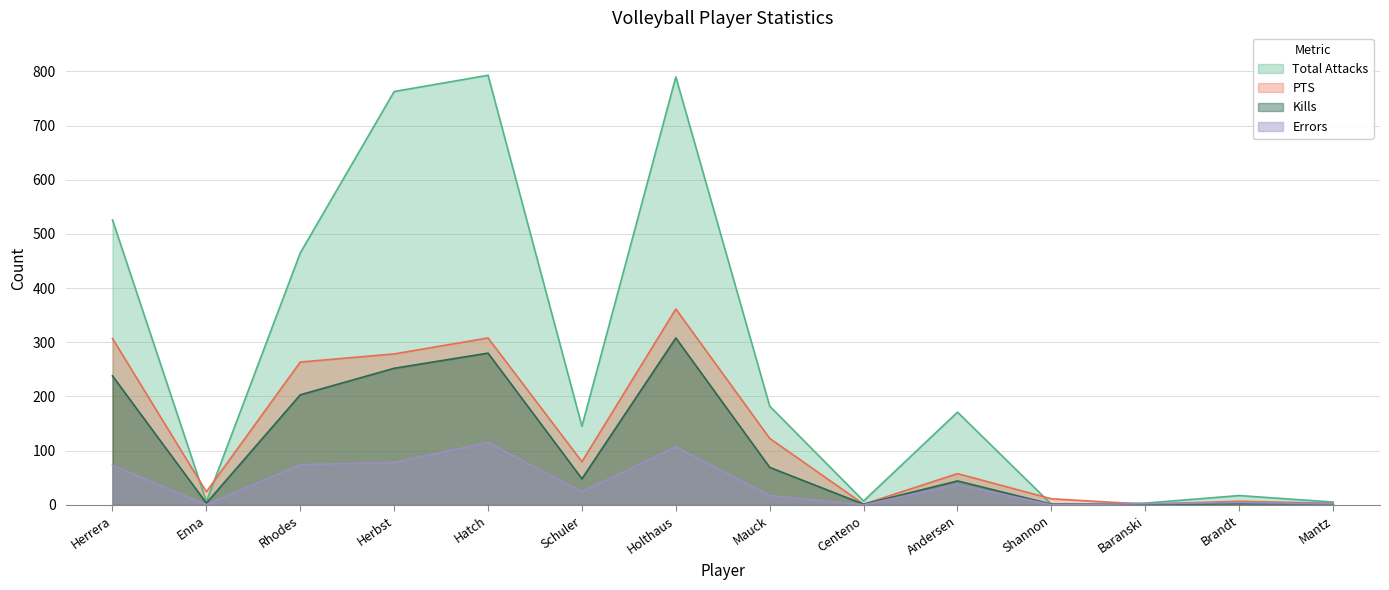

What is the total value across all series at Shannon?

13.0